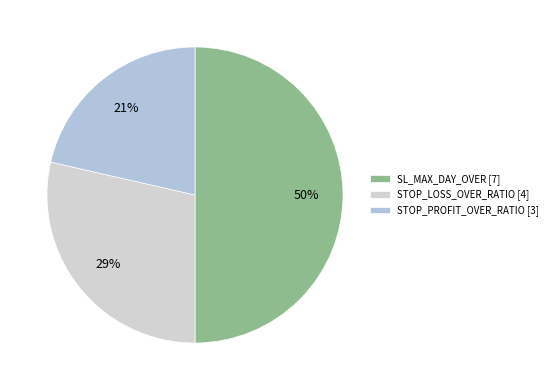

Is it true that STOP_LOSS_OVER_RATIO is 34% of the pie?

False